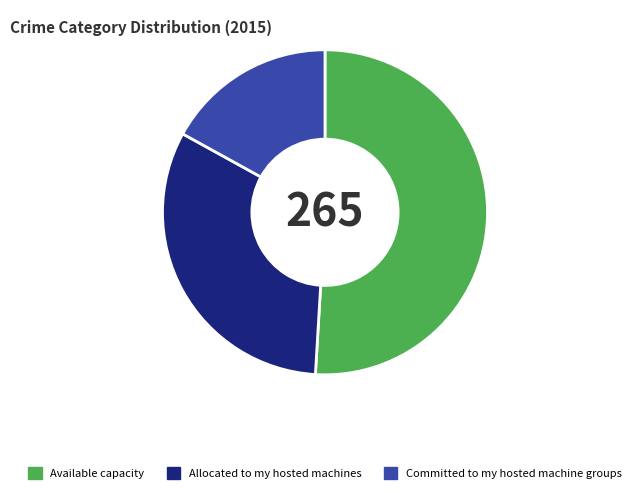

How many segments does this pie chart have?

3